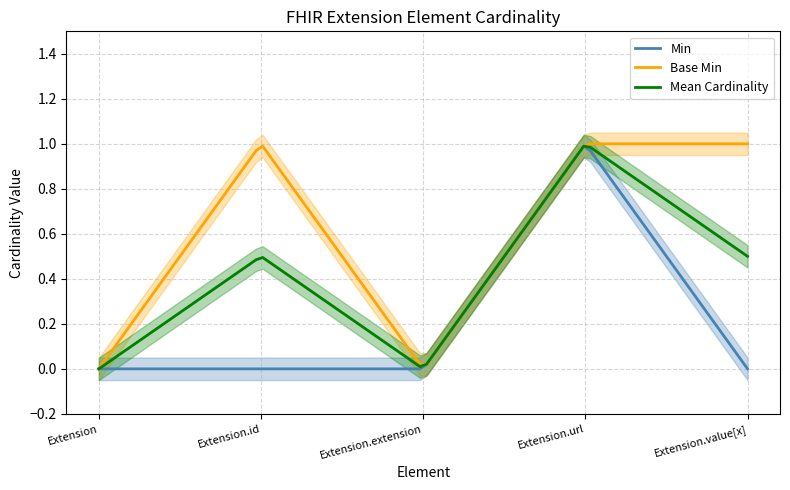

Does the chart display data point markers on the line(s)?

No